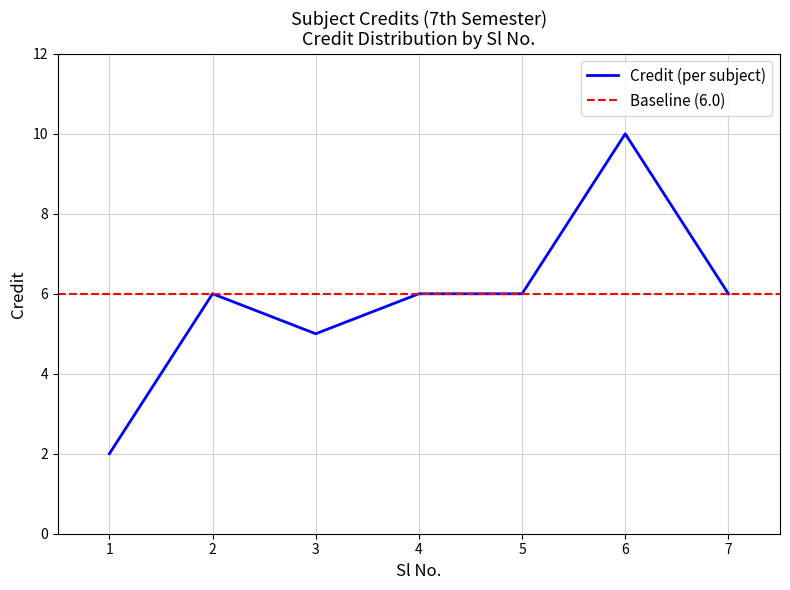

How many values are below 6?

2